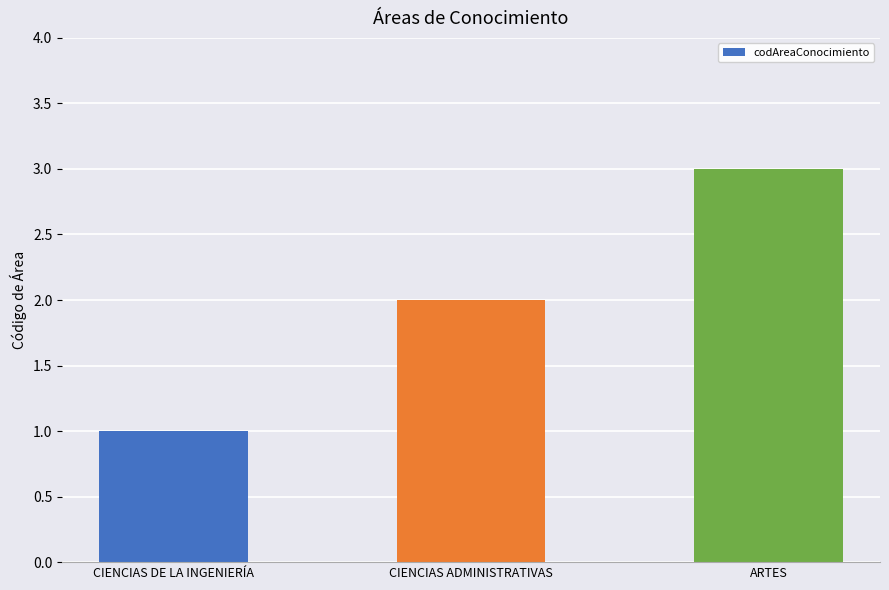

What is the ratio of the value at ARTES to the value at CIENCIAS DE LA INGENIERÍA?

3.0